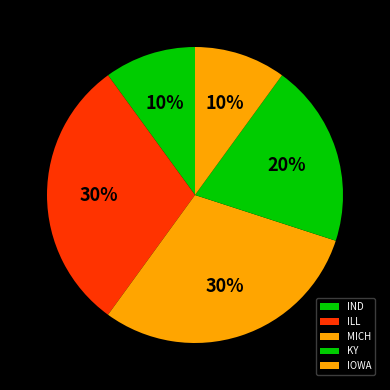

The MICH slice represents 30% of the pie. True or false?

True